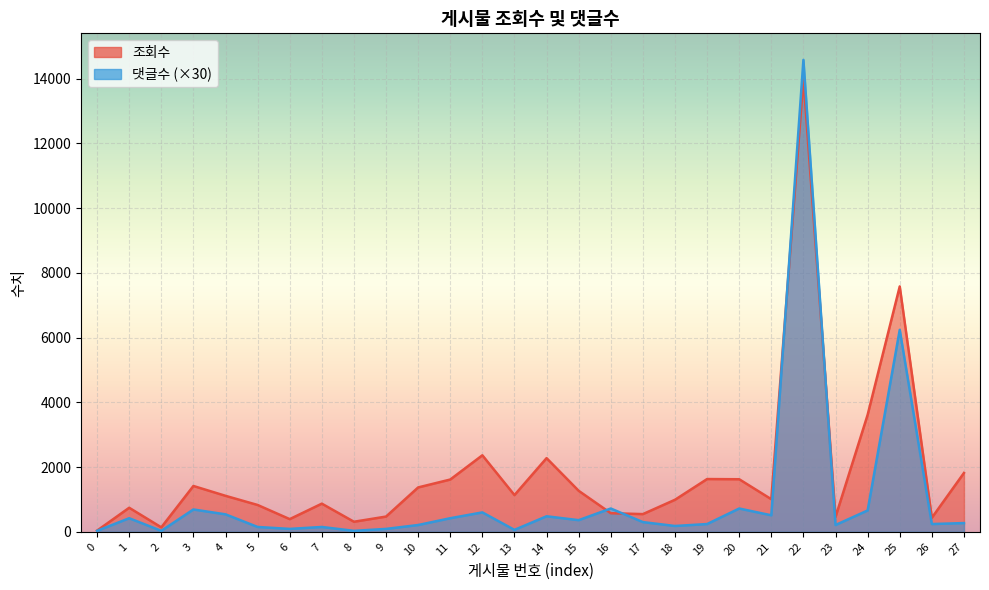

At which label is 댓글수 closest to 7305?

25